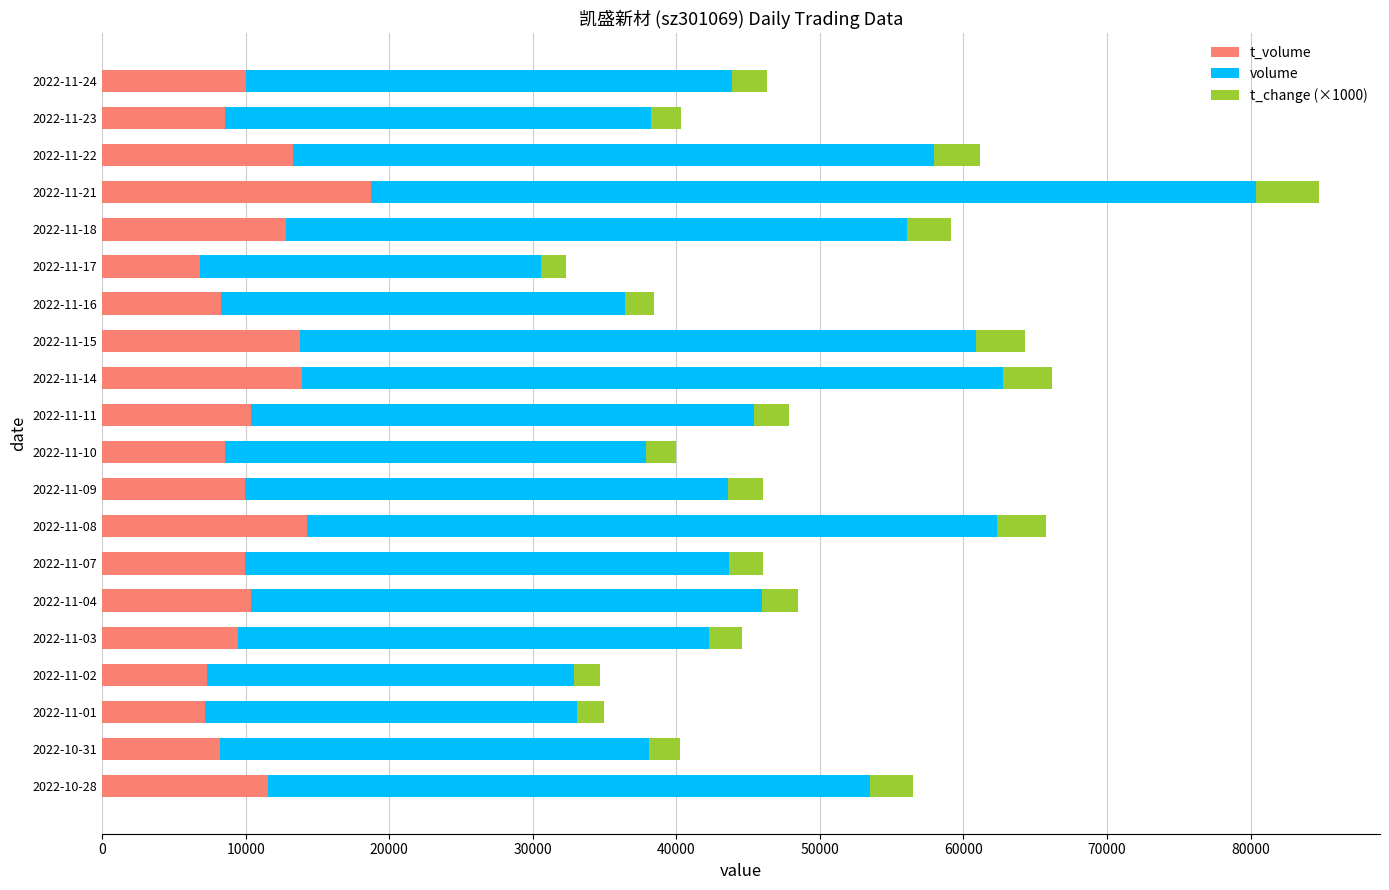

At which category is the sum across all series the highest?

2022-11-21